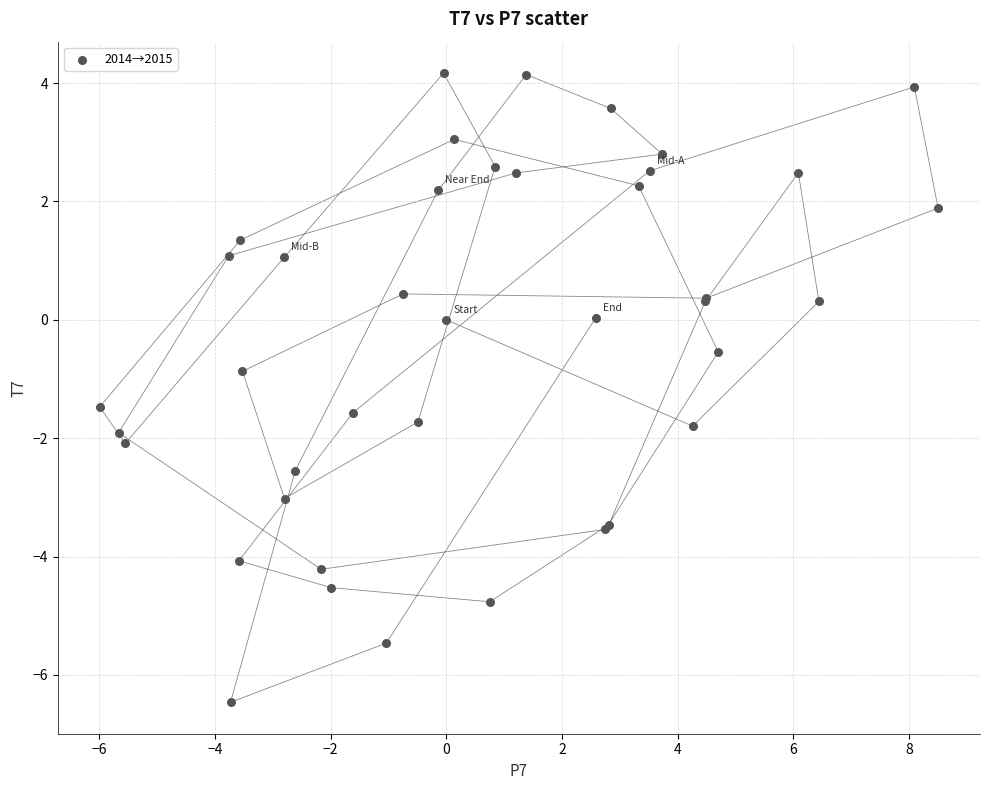

What Y value in the scatter plot is closest to -1?

-0.9